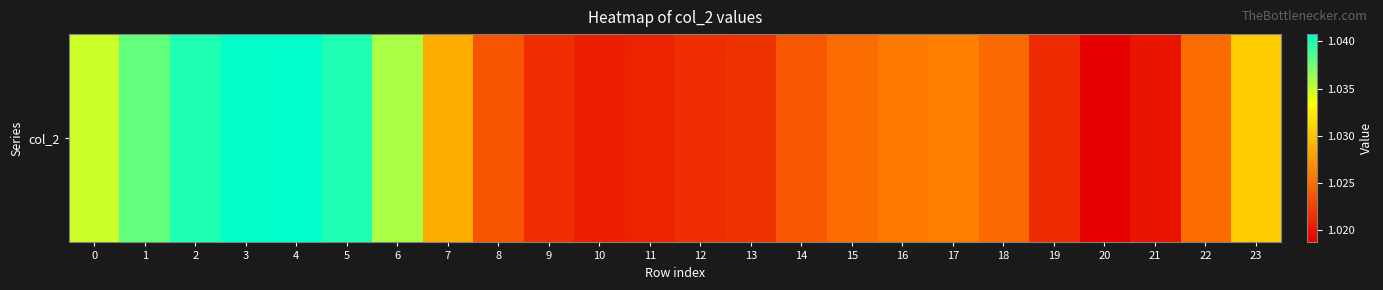

At which label is the value closest to 1?

20